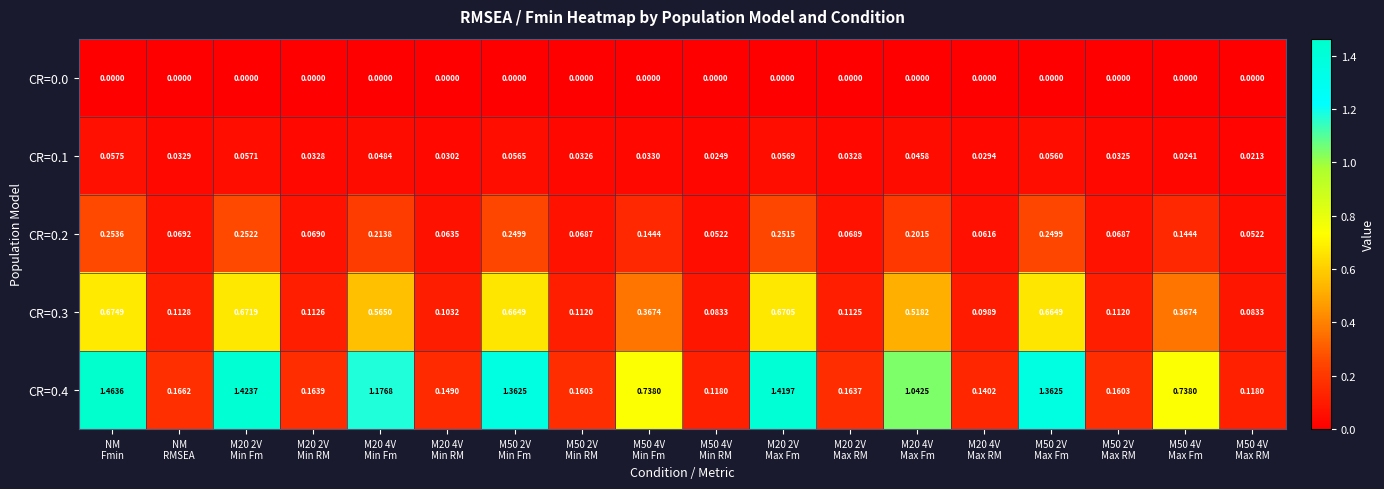

Which category has the highest value across all series?

NM
Fmin